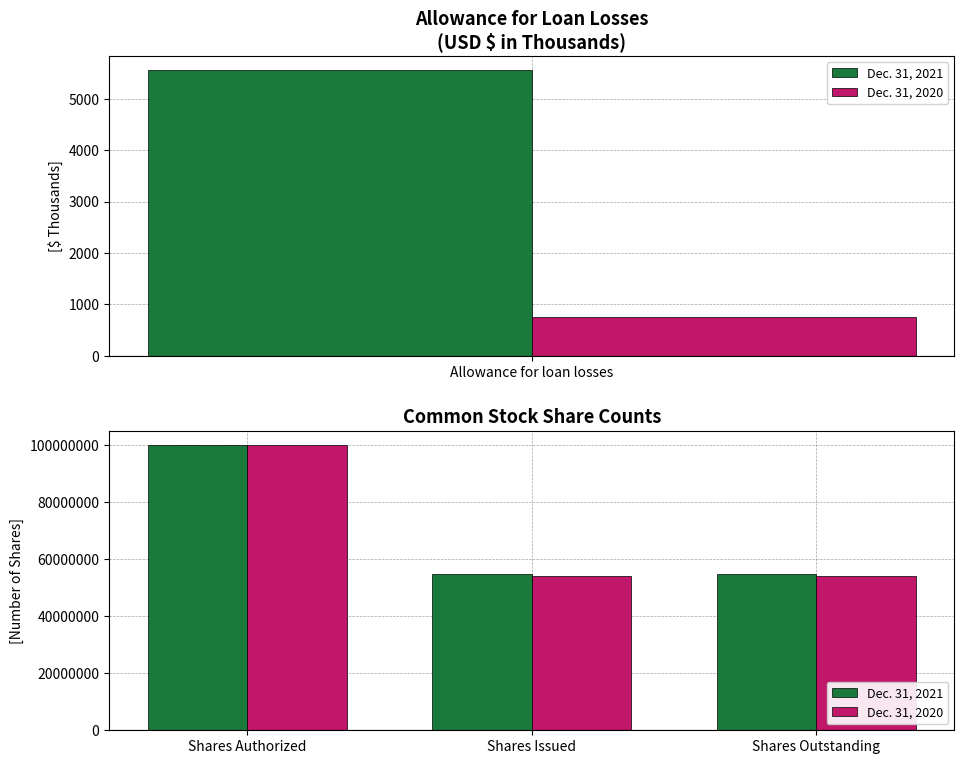

Is it true that Dec. 31, 2021 equals 34094460 at Shares Outstanding?

False